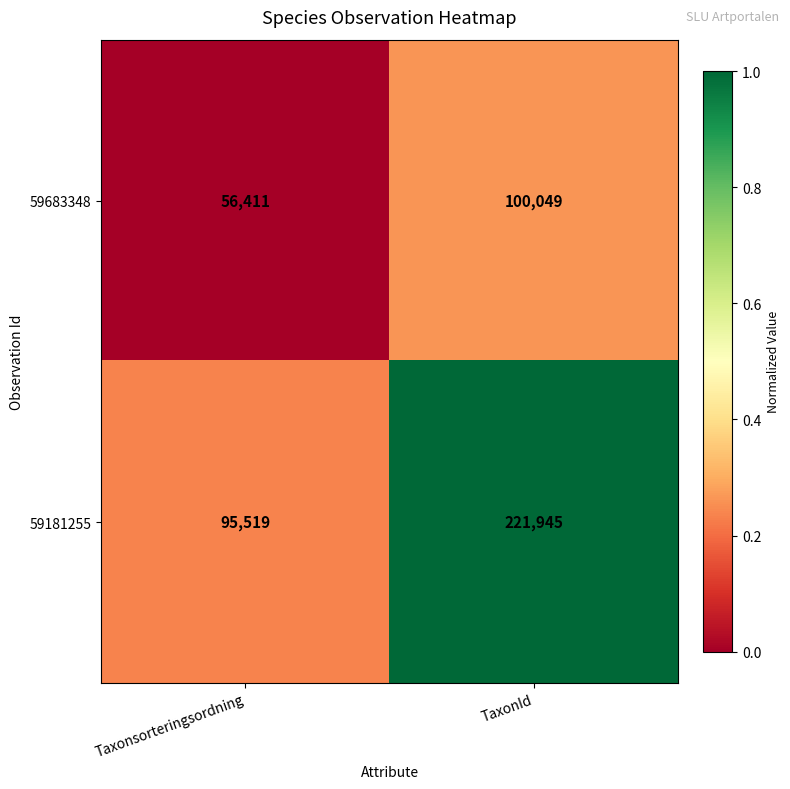

Rank the series by their maximum value, from lowest to highest.

59683348, 59181255